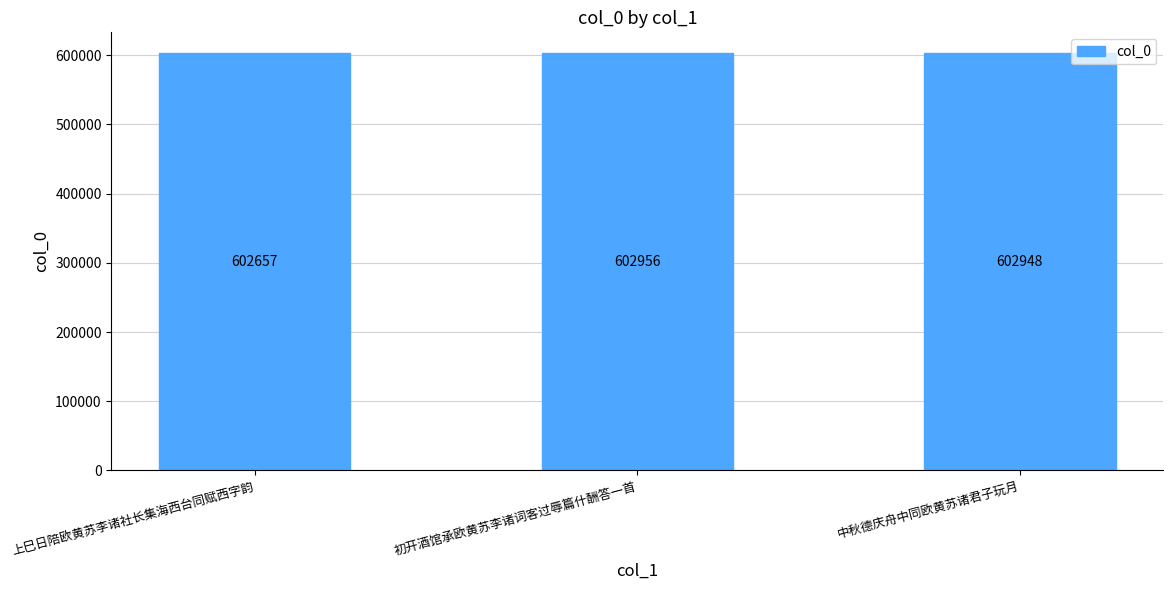

What is the difference between the values at 初开酒馆承欧黄苏李诸词客过辱篇什酬答一首 and 中秋德庆舟中同欧黄苏诸君子玩月?

8